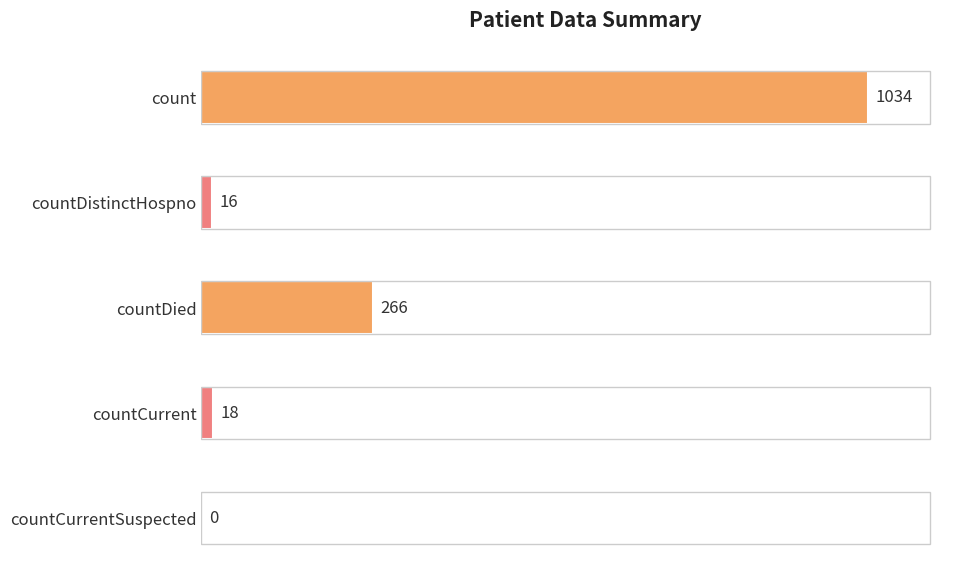

The chart shows a value of 65 at countDied. True or false?

False